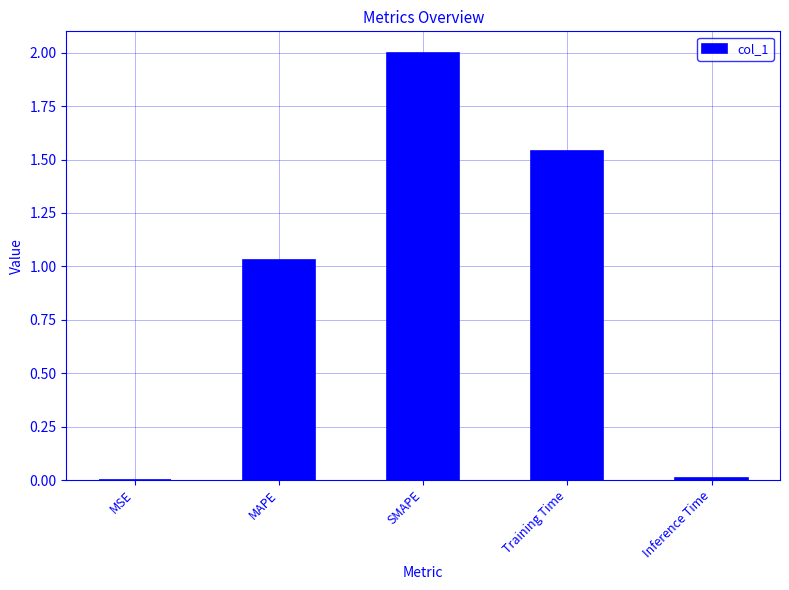

Where does the data first go above 1?

MAPE